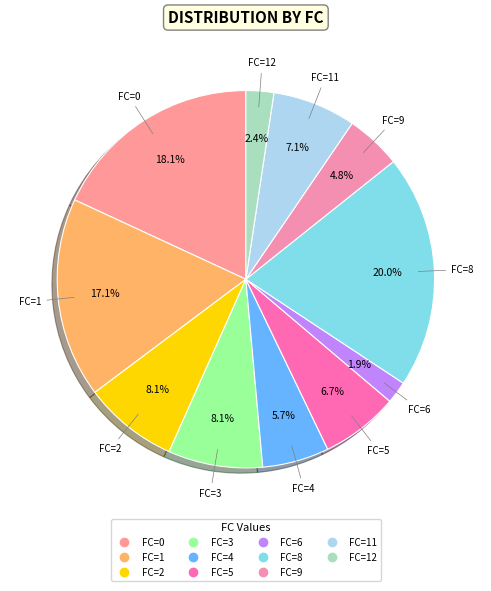

Count the number of slices in the pie.

11